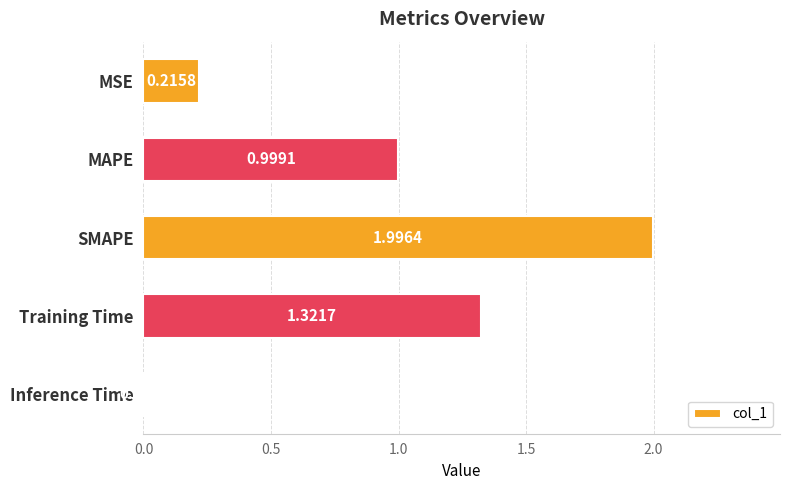

Rank the categories by value from highest to lowest.

SMAPE, Training Time, MAPE, MSE, Inference Time